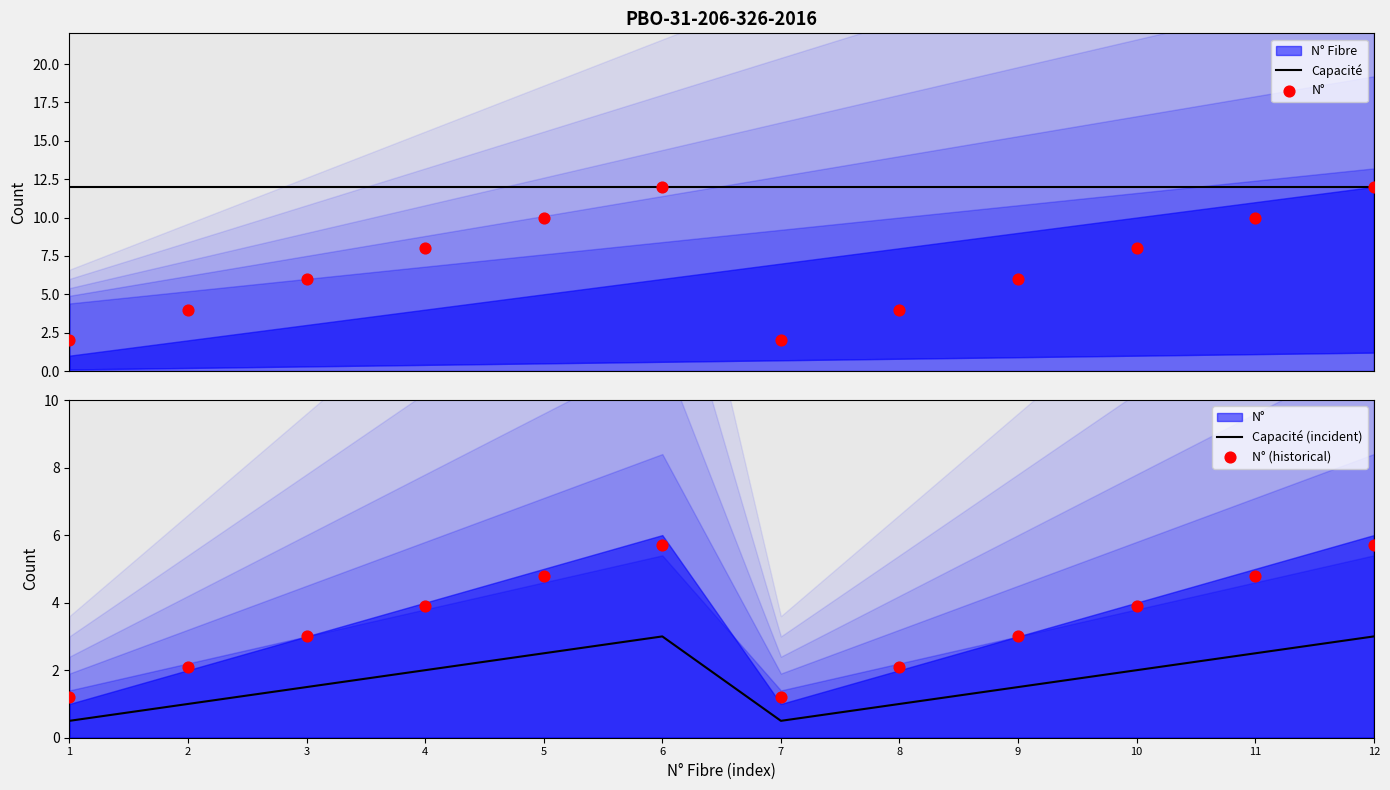

Which series has the largest total across all categories?

Capacité